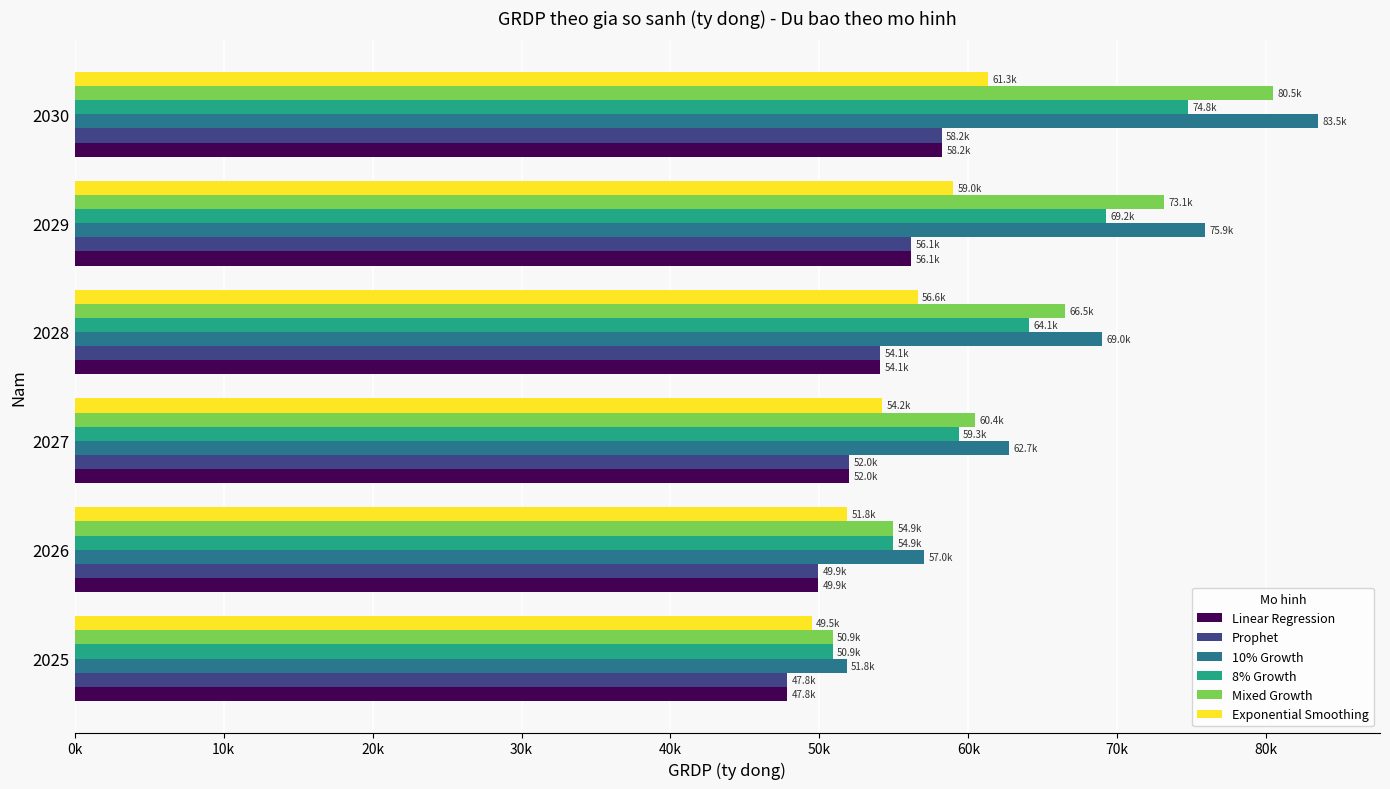

What are all the series names shown in the legend?

Linear Regression, Prophet, 10% Growth, 8% Growth, Mixed Growth, Exponential Smoothing